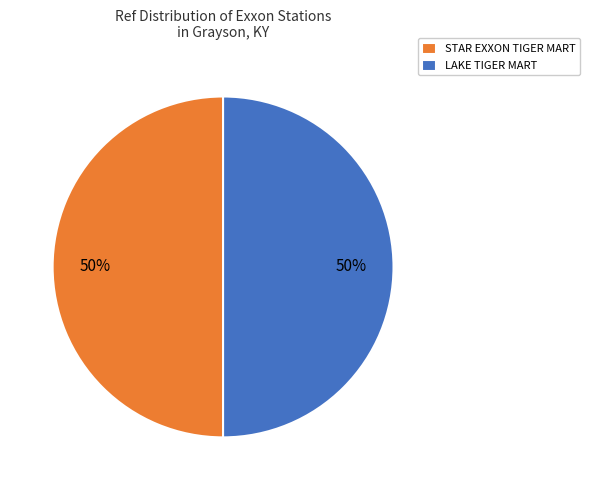

Count the number of slices in the pie.

2